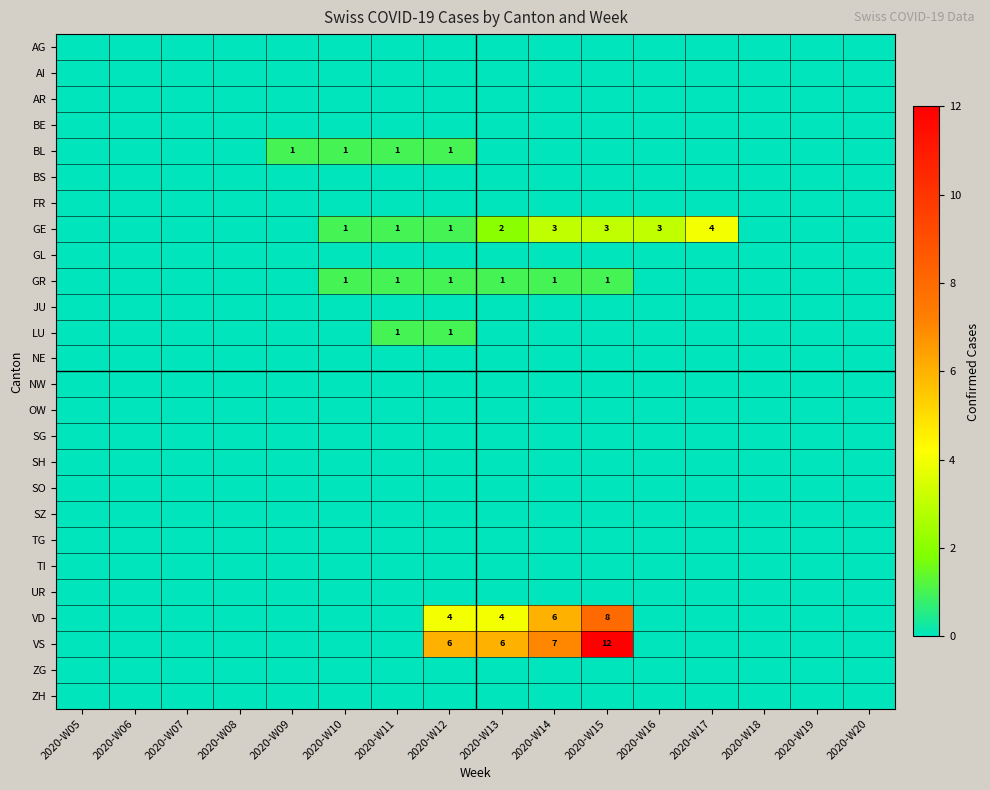

Which has a higher value, 2020-W12 or 2020-W15?

2020-W12